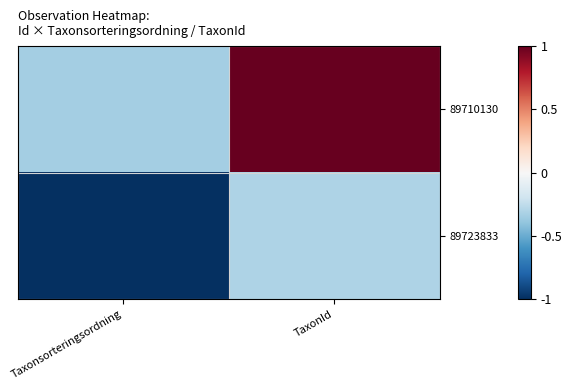

List the series in order of their overall mean, lowest first.

89723833, 89710130